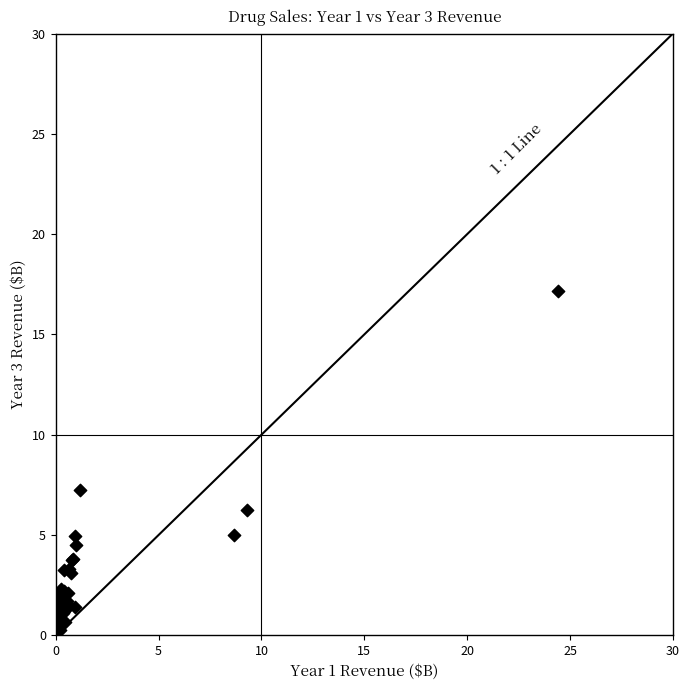

What Y value in the scatter plot is closest to 8?

7.3